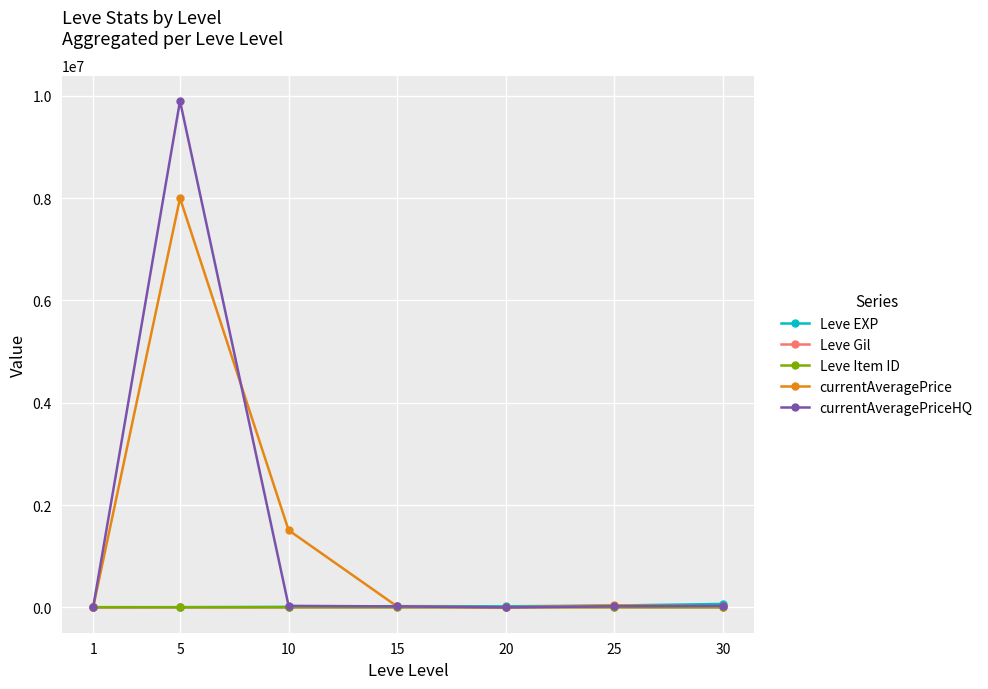

The value of currentAveragePrice at 5 is 11413302. True or false?

False